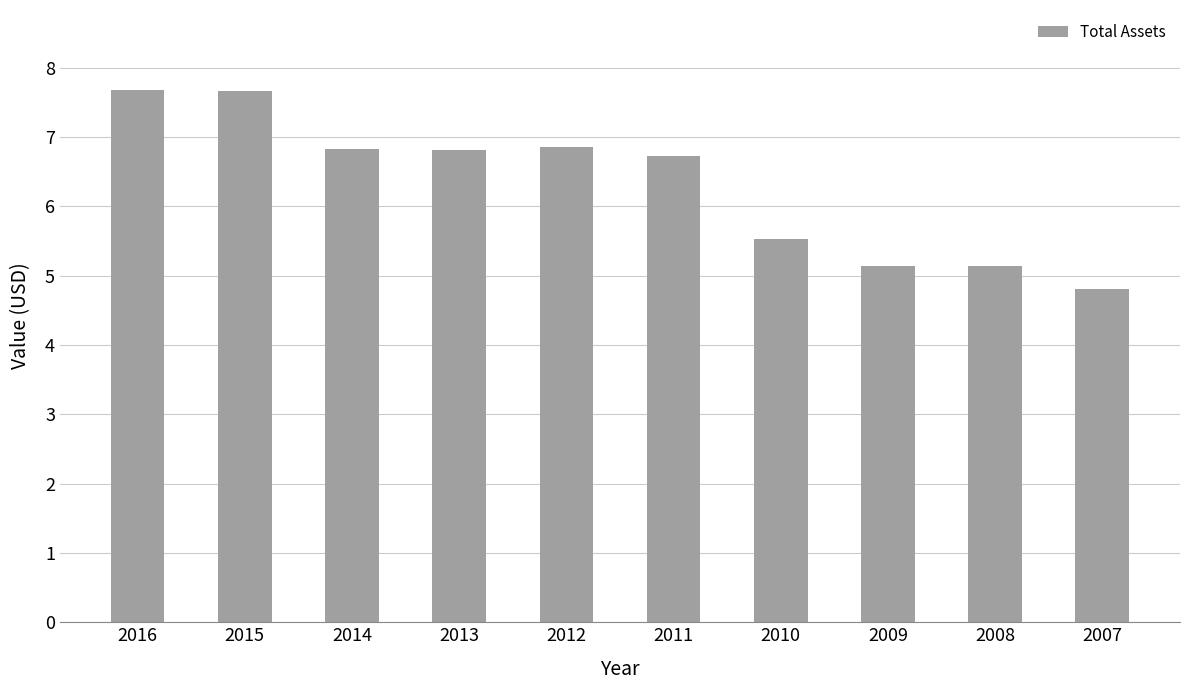

What is the difference between the maximum and second lowest values?

2.5